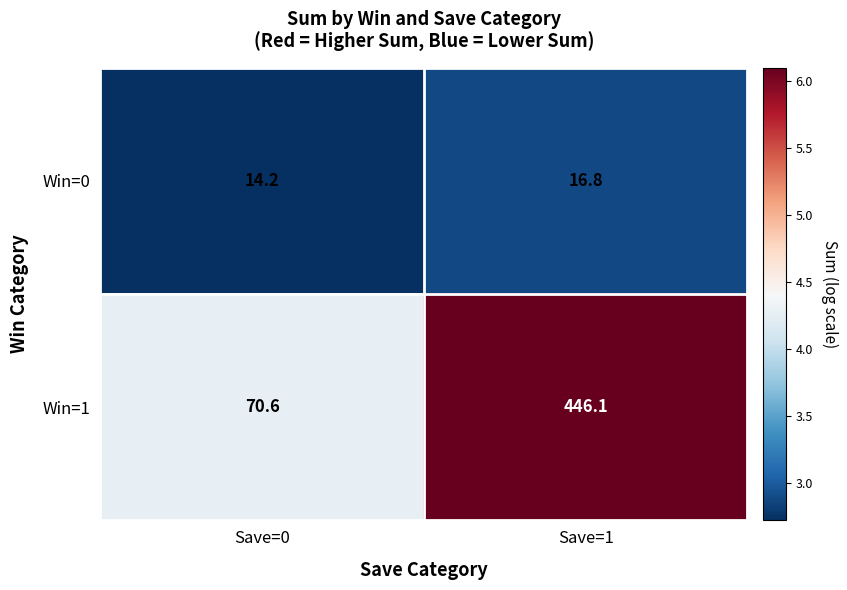

At which category is the sum across all series the highest?

Save=1